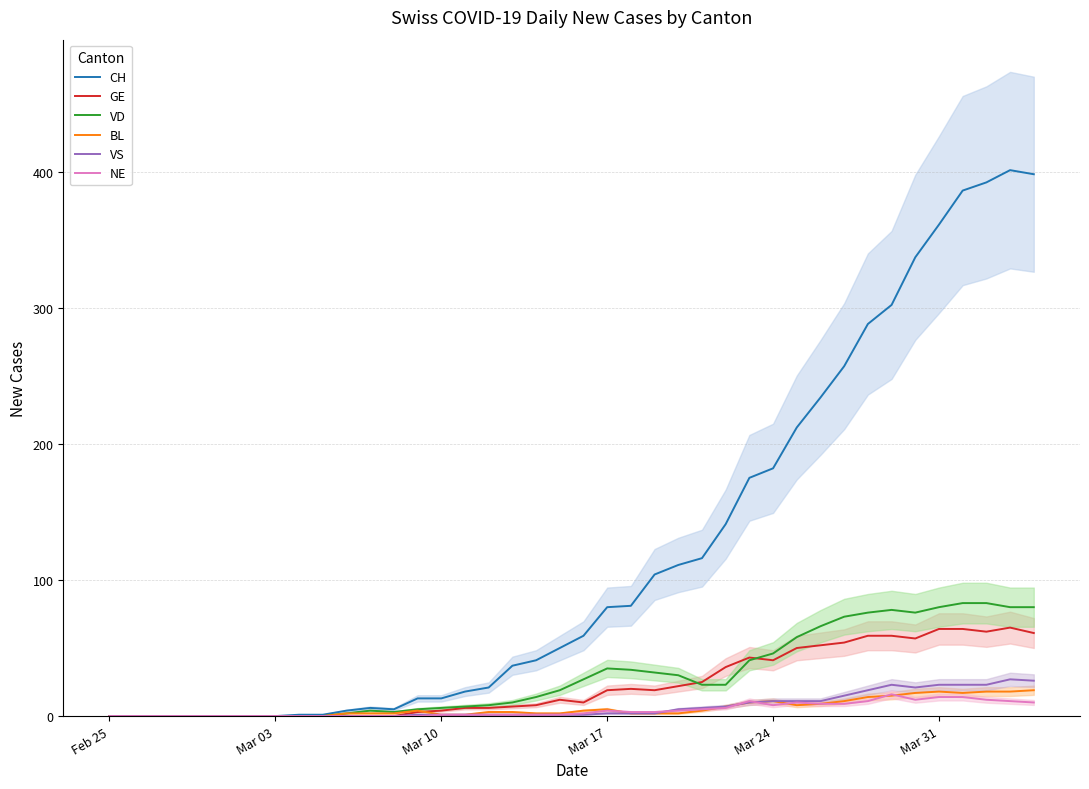

True or false: GE and NE cross at least once.

False